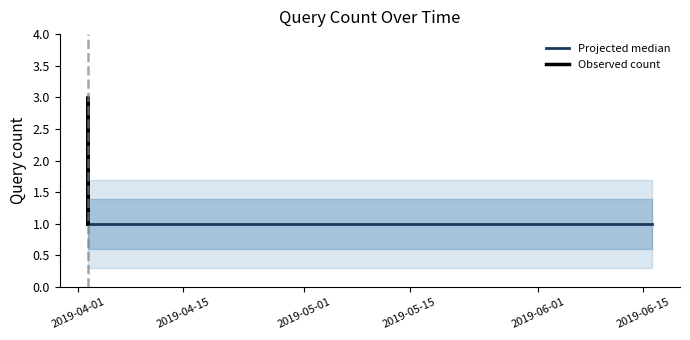

Rank the categories by value from lowest to highest.

2019-04-02 07:59:00, 2019-04-02 08:05:00, 2019-04-02 08:06:00, 2019-04-02 08:14:00, 2019-04-02 08:15:00, 2019-06-16 02:53:00, 2019-04-02 08:00:00, 2019-04-02 08:01:00